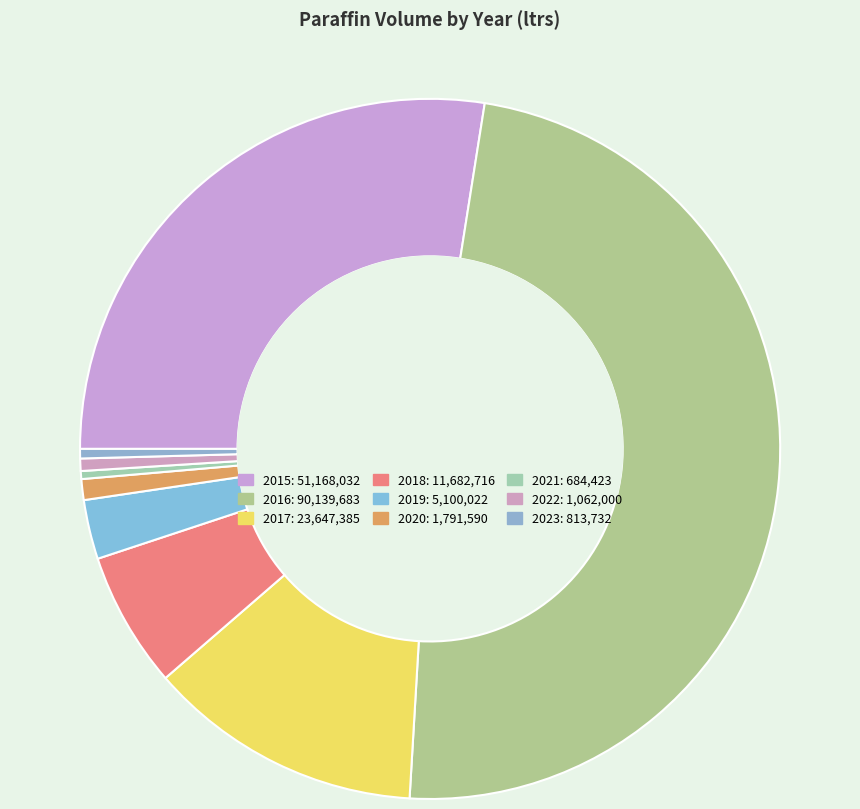

To the nearest percent, what percentage of the pie is 2015?

27%